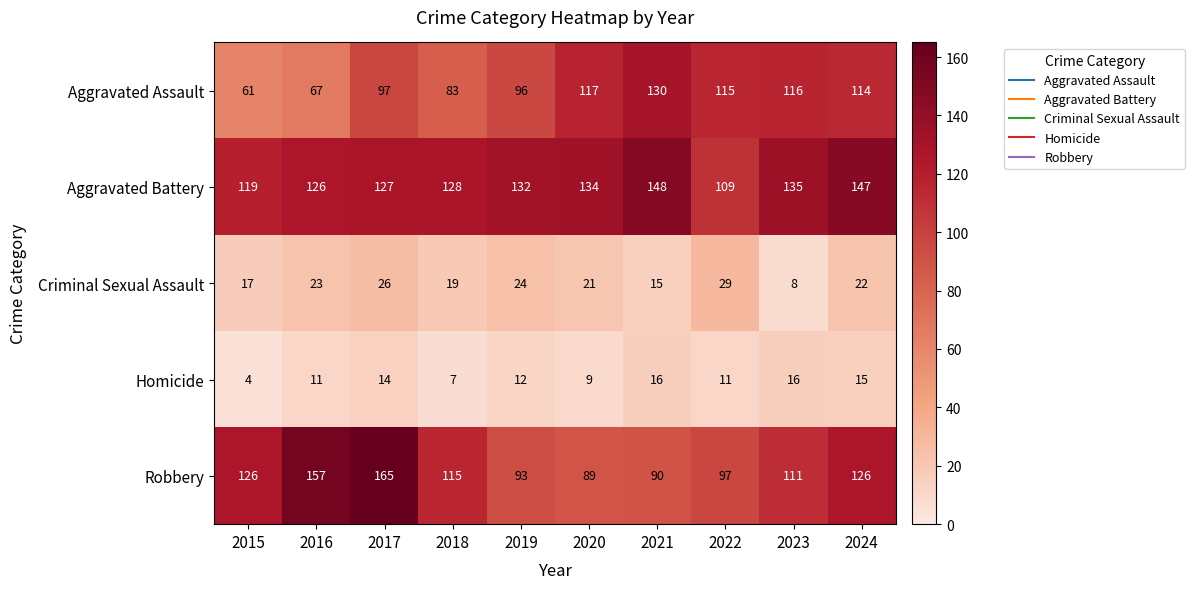

The Homicide series shows 7 at 2015. True or false?

False